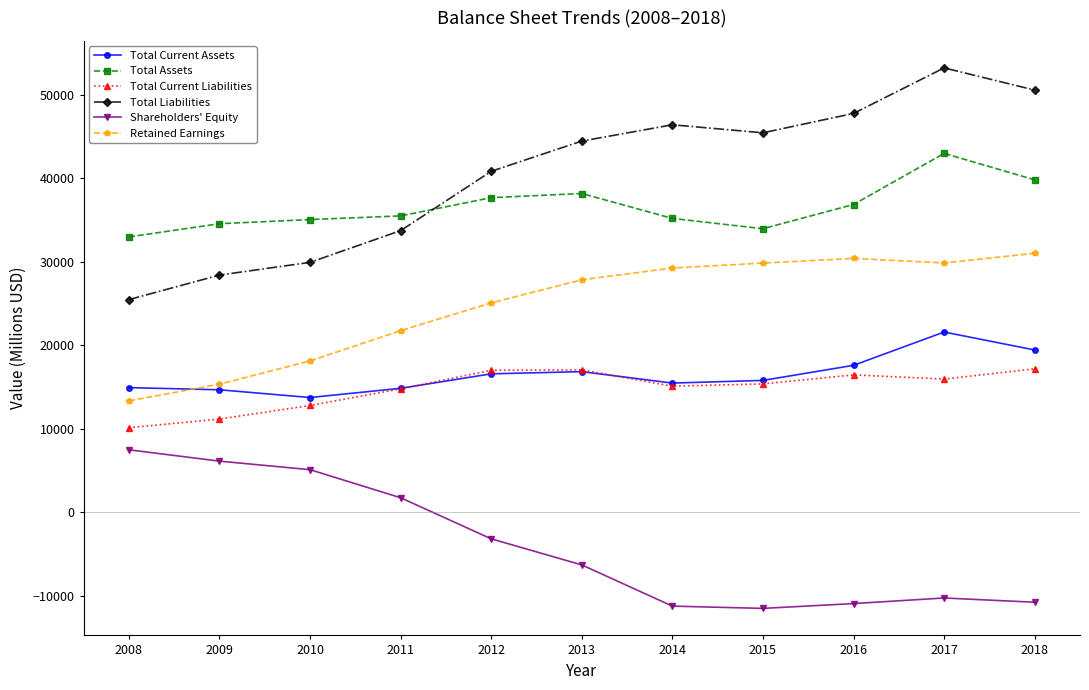

True or false: Retained Earnings and Total Current Assets intersect in this chart.

True